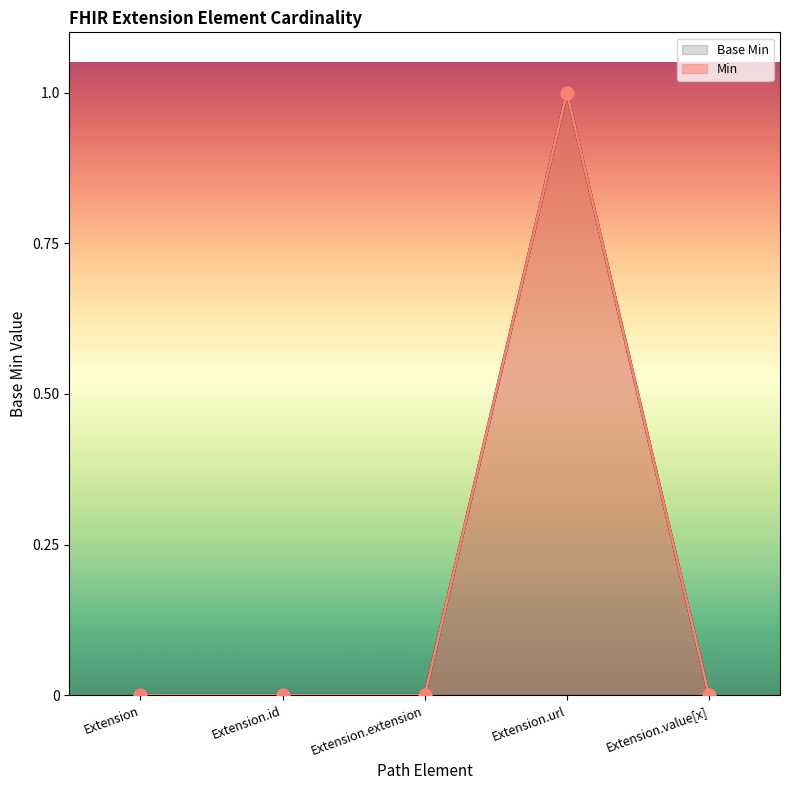

At how many categories does at least one series exceed 0?

1